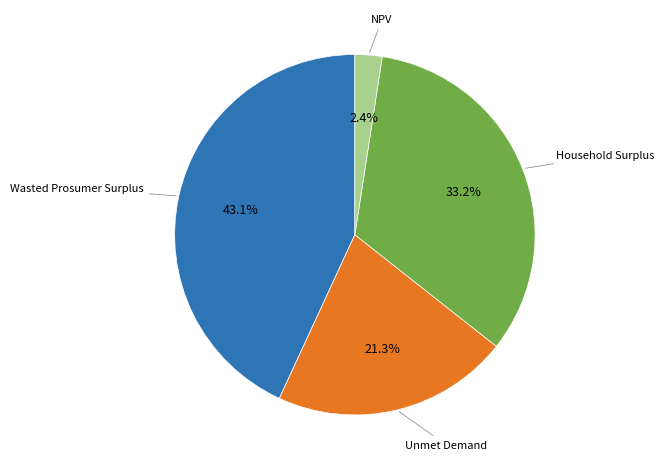

Is it true that Wasted Prosumer Surplus is 43% of the pie?

True